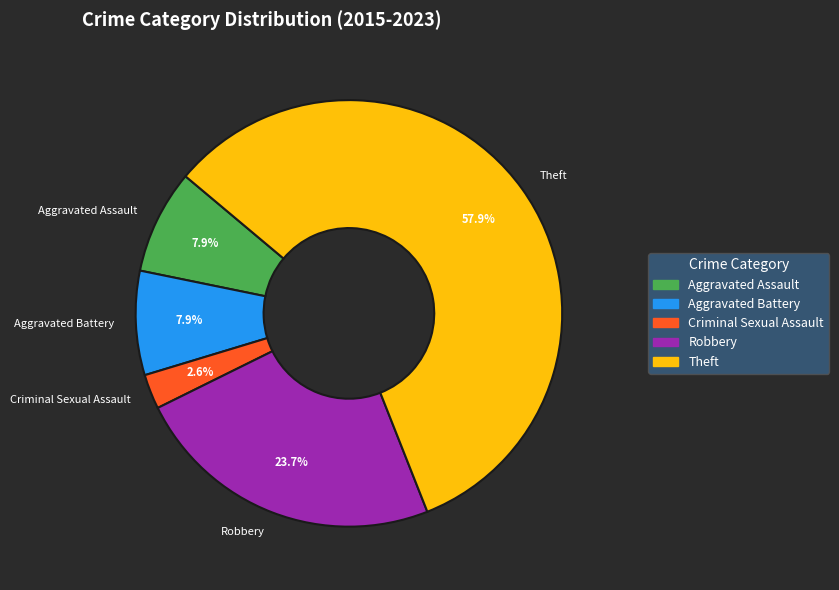

To the nearest percent, what is the difference between the largest and smallest slice percentages?

55%